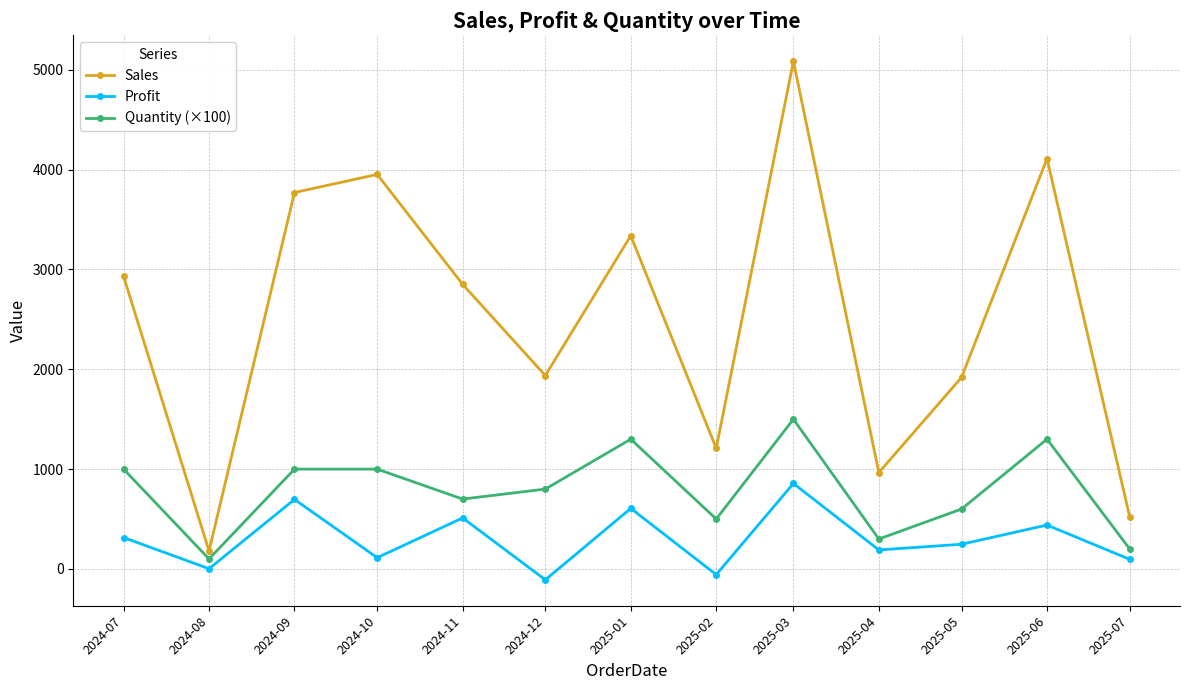

True or false: Quantity (×100) and Profit intersect in this chart.

False